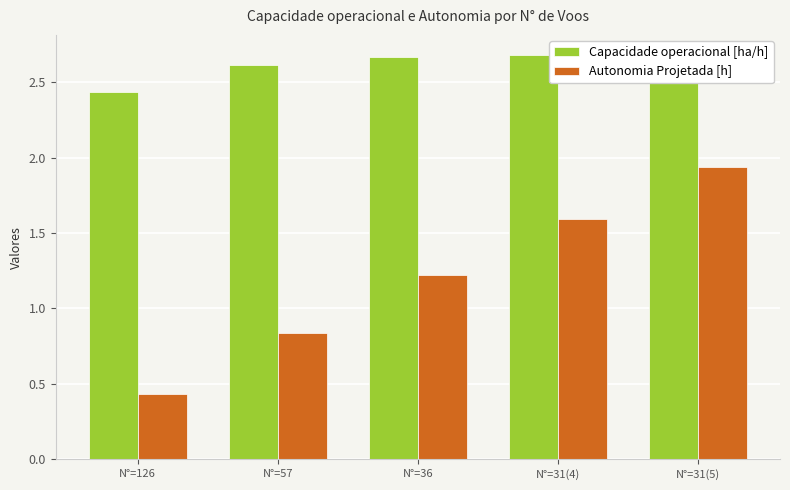

What is the sum of all Capacidade operacional [ha/h] values?

13.1